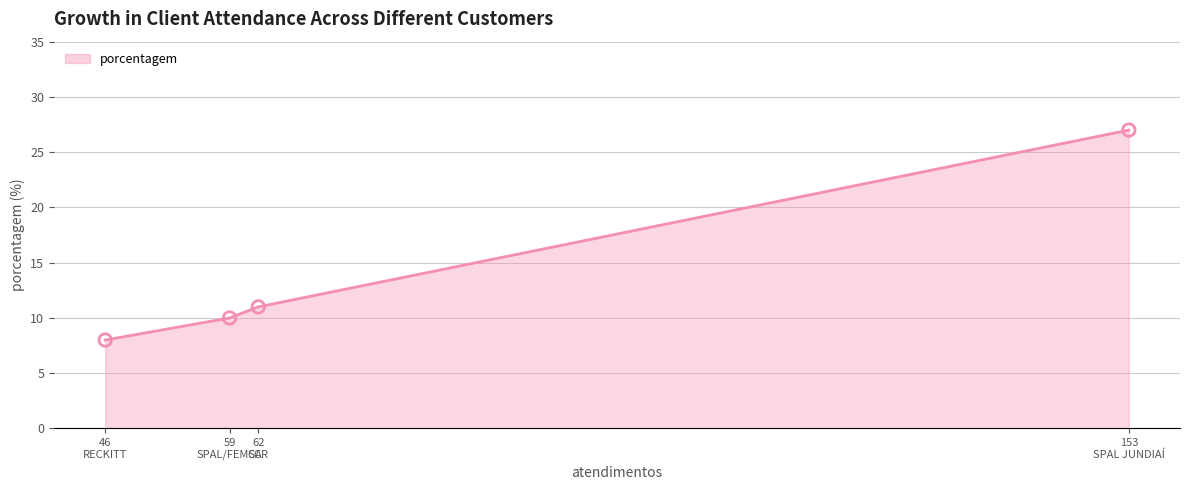

What is the minimum value shown in the chart?

8